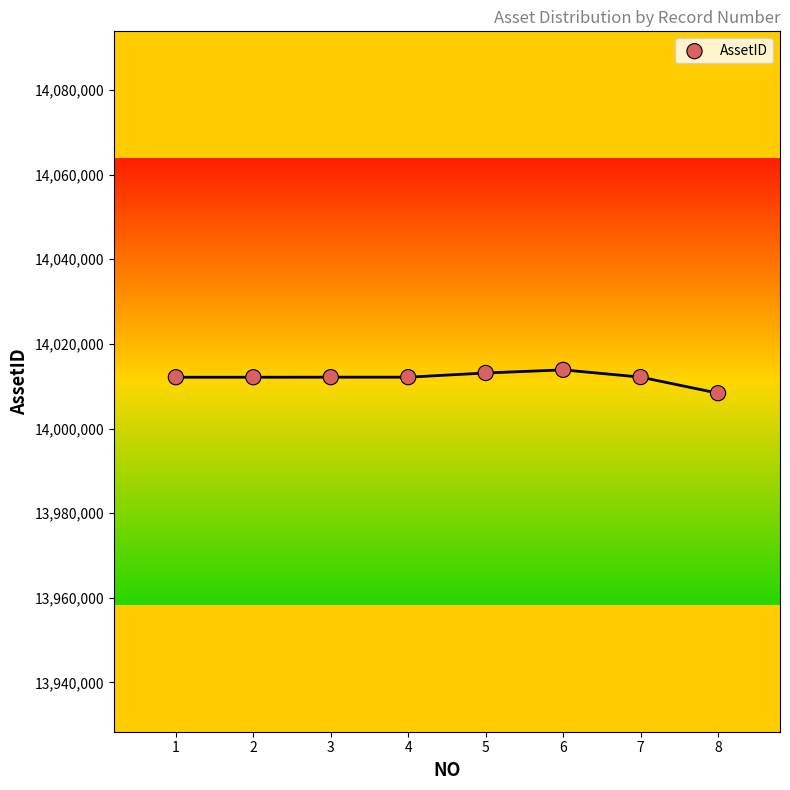

What is the range of Y values (max minus min)?

5514